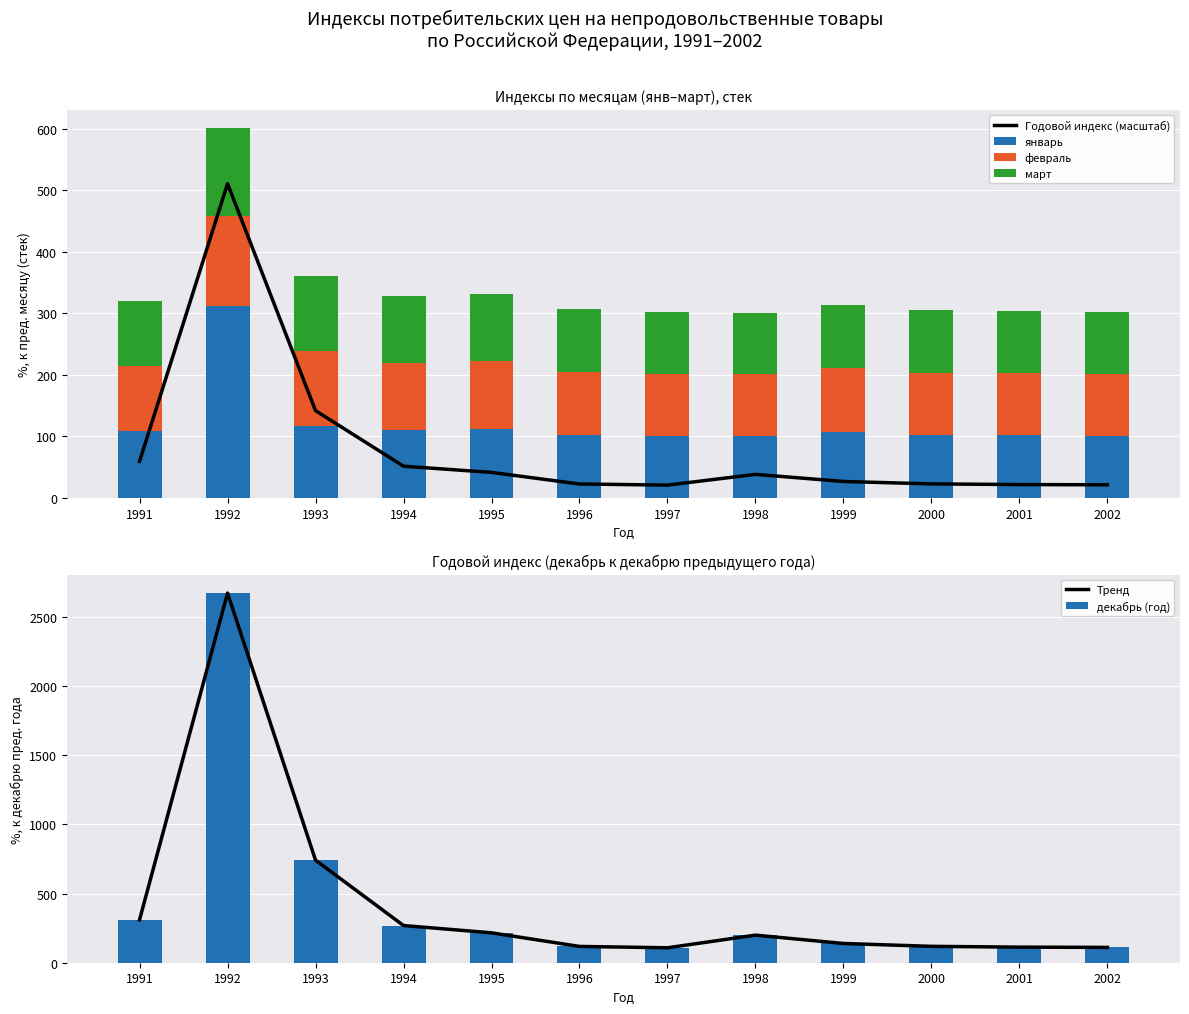

List the series in order of their peak value, lowest first.

март, февраль, январь, Годовой индекс (масштаб), Тренд, декабрь (год)